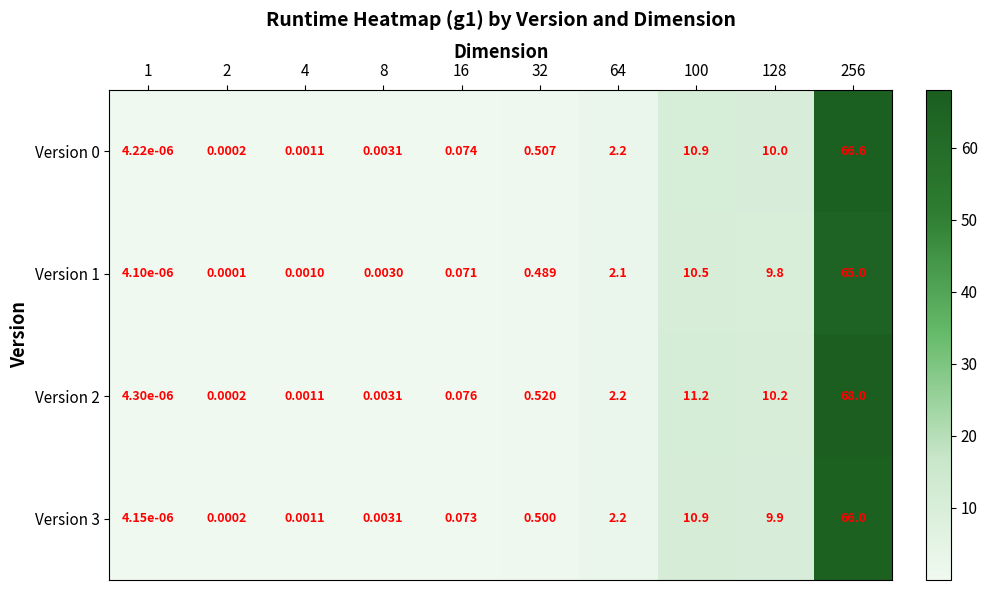

Is the value of Version 2 at 32 greater than the value of Version 1 at 2?

Yes